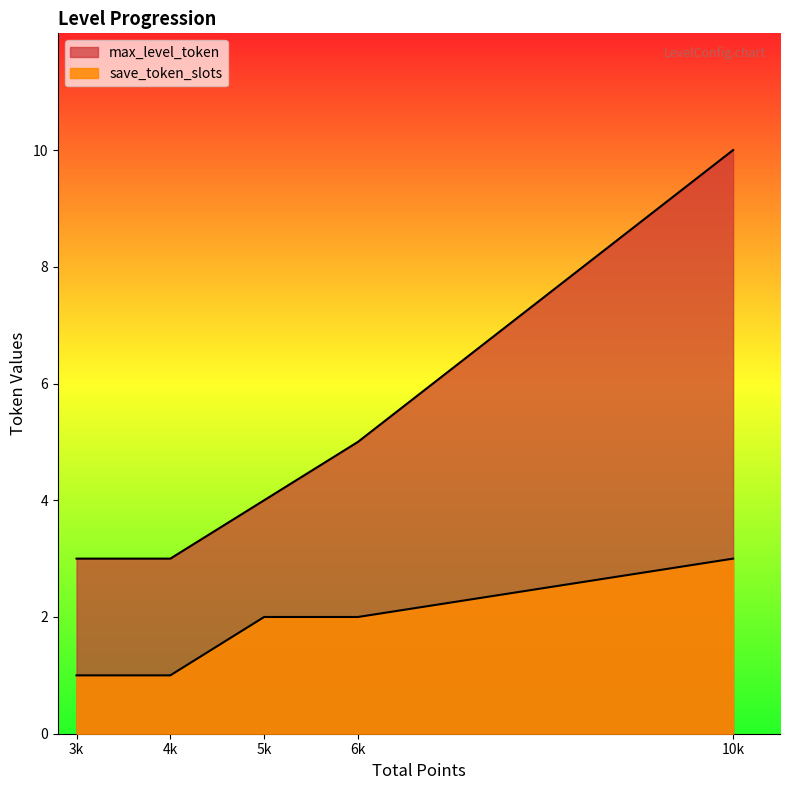

True or false: max_level_token has more than 2 interior local peaks.

False